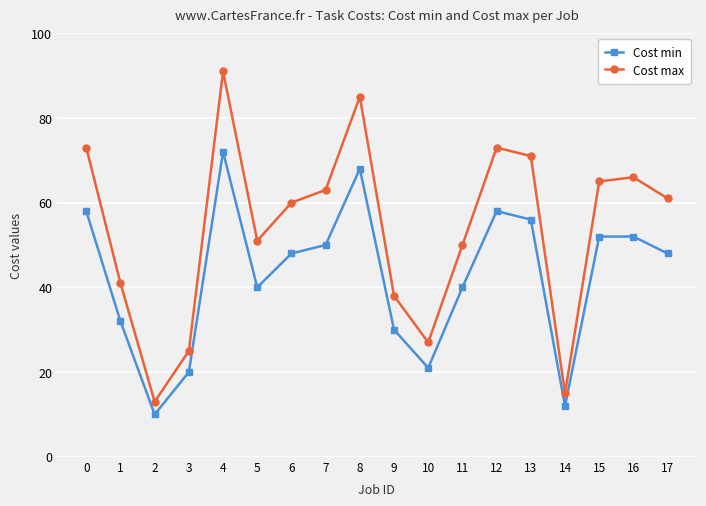

Reading left to right, list all the values displayed in this chart.

Cost min: 58	32	10	20	72	40	48	50	68	30	21	40	58	56	12	52	52	48
Cost max: 73	41	13	25	91	51	60	63	85	38	27	50	73	71	15	65	66	61